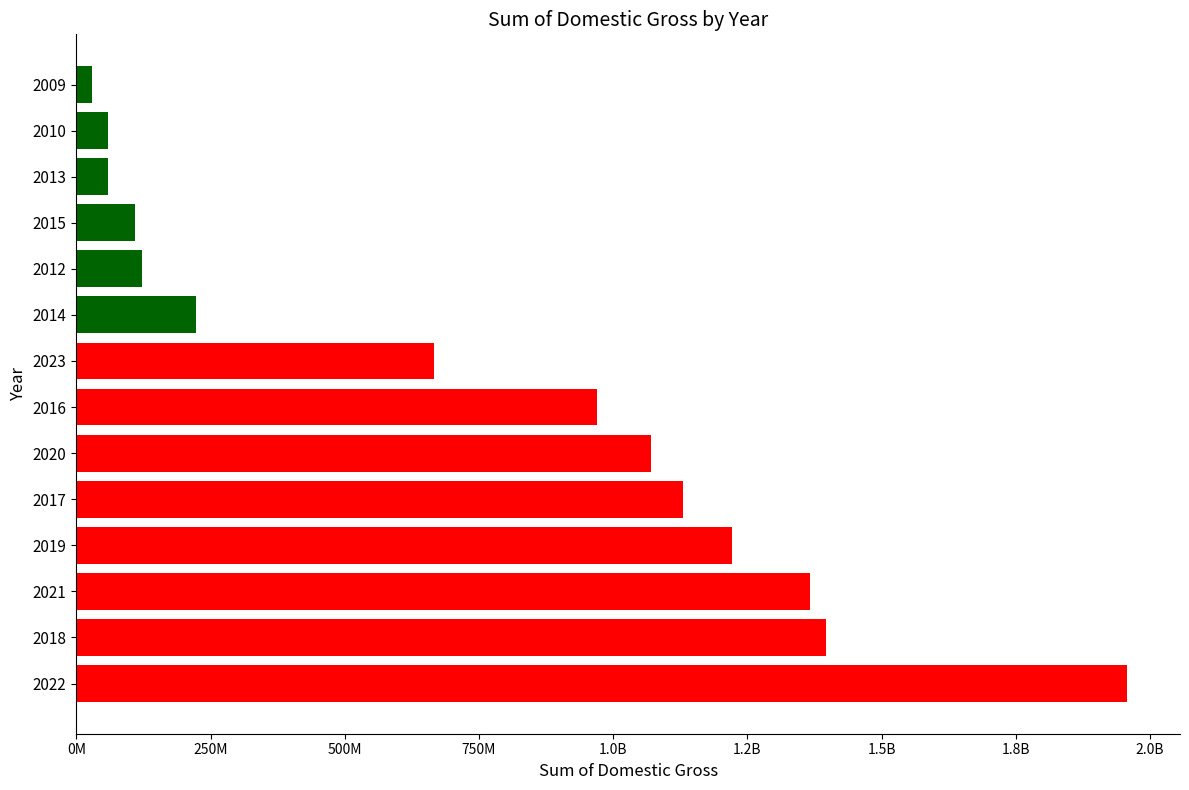

Does the chart contain any negative values?

No